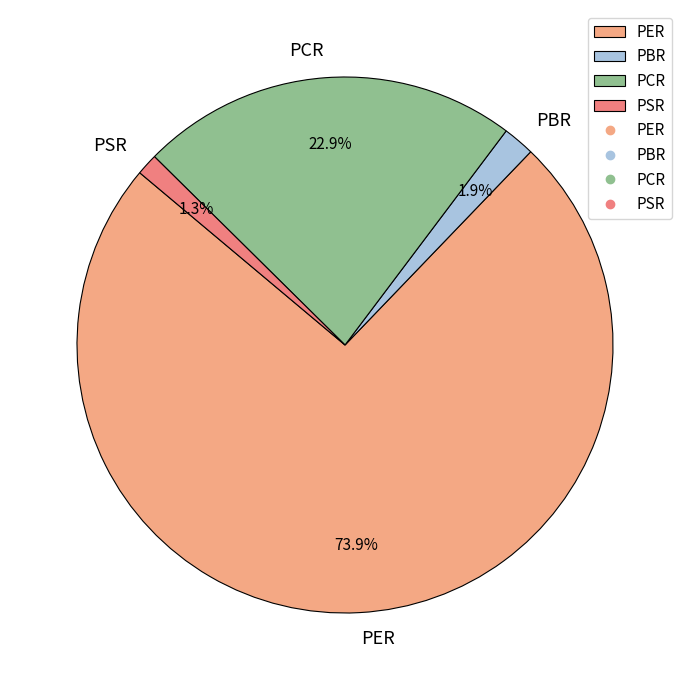

Between PBR and PCR, which is larger?

PCR